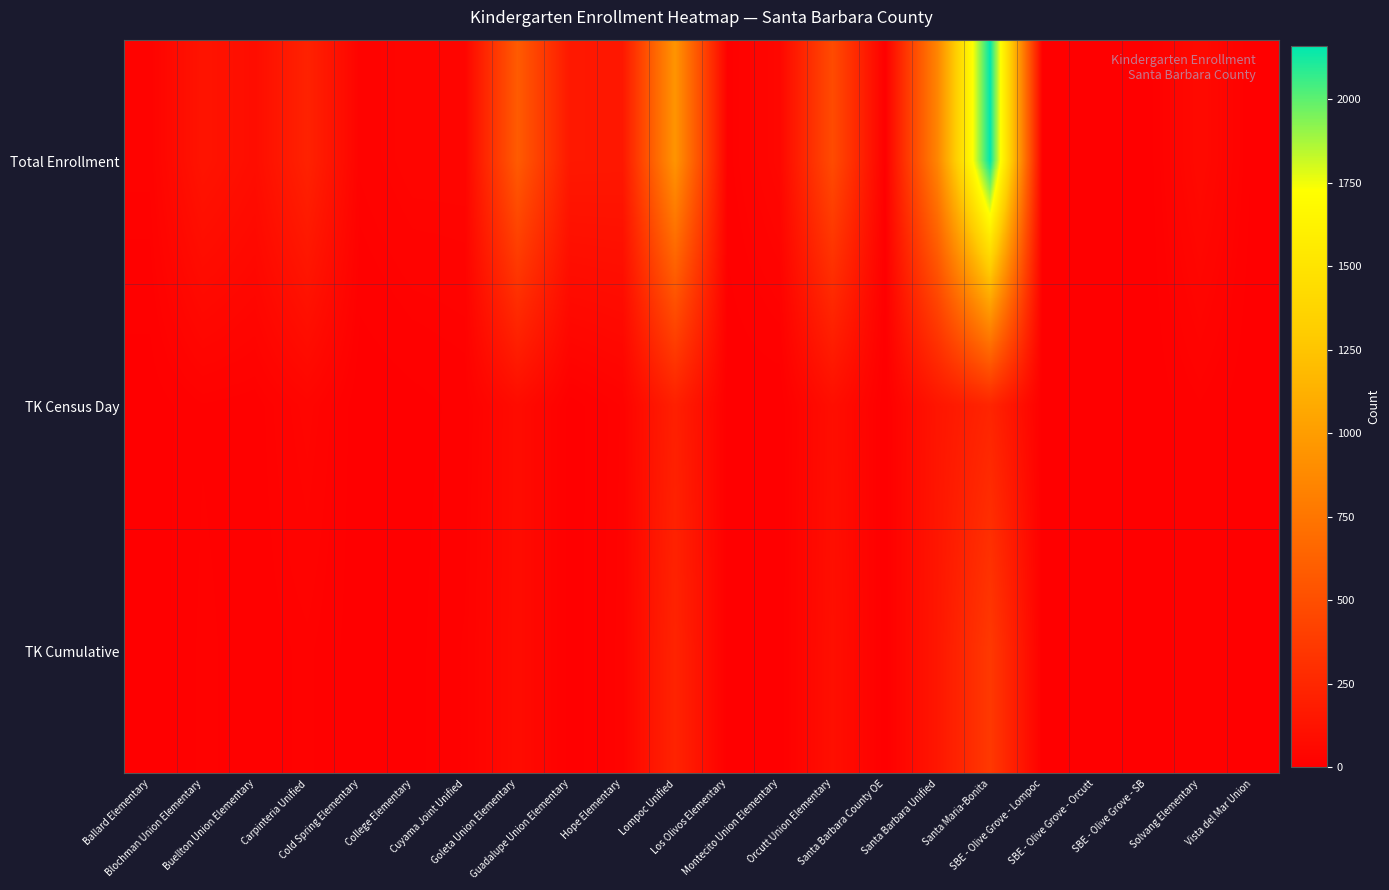

Reading left to right, transcribe all the data shown in this chart.

Total Enrollment: Ballard Elementary=24	Blochman Union Elementary=130	Buellton Union Elementary=88	Carpinteria Unified=220	Cold Spring Elementary=23	College Elementary=39	Cuyama Joint Unified=39	Goleta Union Elementary=581	Guadalupe Union Elementary=157	Hope Elementary=154	Lompoc Unified=945	Los Olivos Elementary=13	Montecito Union Elementary=51	Orcutt Union Elementary=480	Santa Barbara County OE=3	Santa Barbara Unified=851	Santa Maria-Bonita=2161	SBE - Olive Grove - Lompoc=2	SBE - Olive Grove - Orcutt=6	SBE - Olive Grove - SB=1	Solvang Elementary=68	Vista del Mar Union=6
TK Census Day: Ballard Elementary=2	Blochman Union Elementary=16	Buellton Union Elementary=12	Carpinteria Unified=38	Cold Spring Elementary=0	College Elementary=5	Cuyama Joint Unified=11	Goleta Union Elementary=78	Guadalupe Union Elementary=3	Hope Elementary=22	Lompoc Unified=205	Los Olivos Elementary=1	Montecito Union Elementary=0	Orcutt Union Elementary=93	Santa Barbara County OE=0	Santa Barbara Unified=138	Santa Maria-Bonita=235	SBE - Olive Grove - Lompoc=0	SBE - Olive Grove - Orcutt=0	SBE - Olive Grove - SB=0	Solvang Elementary=16	Vista del Mar Union=0
TK Cumulative: Ballard Elementary=2	Blochman Union Elementary=19	Buellton Union Elementary=12	Carpinteria Unified=19	Cold Spring Elementary=2	College Elementary=5	Cuyama Joint Unified=18	Goleta Union Elementary=78	Guadalupe Union Elementary=3	Hope Elementary=24	Lompoc Unified=228	Los Olivos Elementary=1	Montecito Union Elementary=0	Orcutt Union Elementary=100	Santa Barbara County OE=0	Santa Barbara Unified=146	Santa Maria-Bonita=362	SBE - Olive Grove - Lompoc=0	SBE - Olive Grove - Orcutt=1	SBE - Olive Grove - SB=1	Solvang Elementary=17	Vista del Mar Union=1